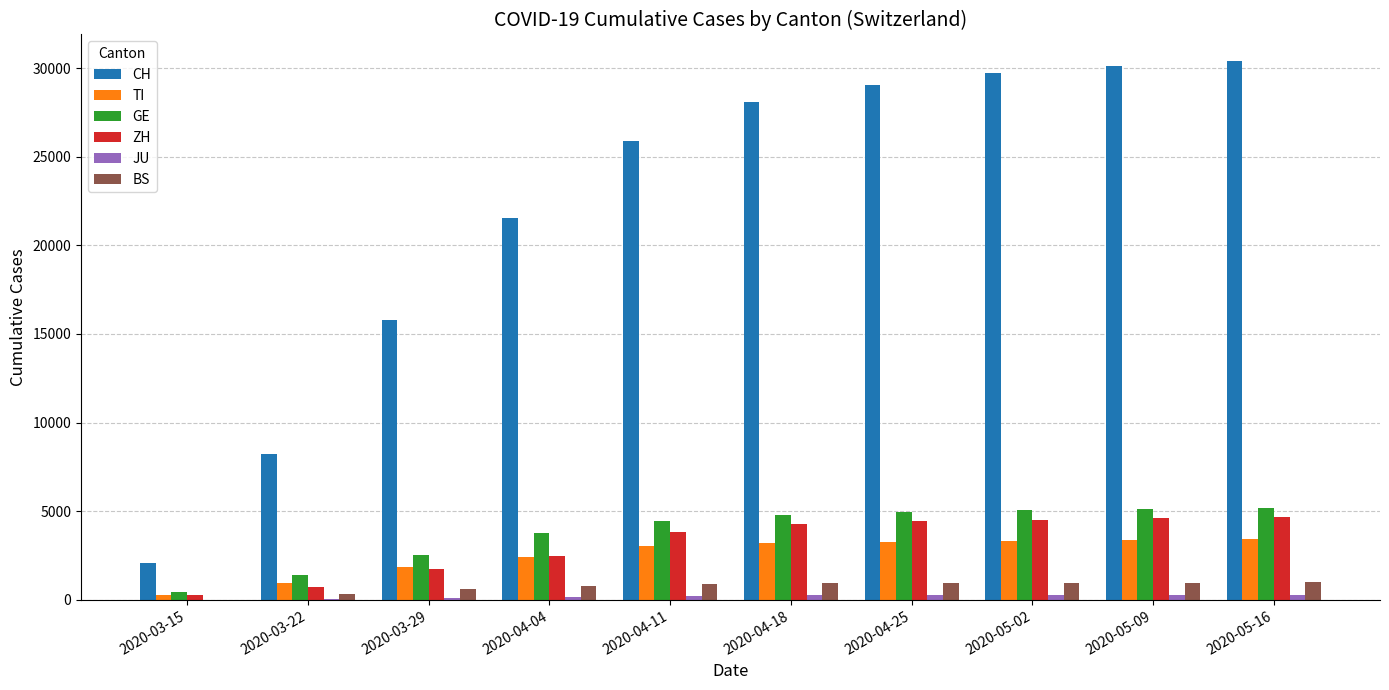

What is the highest value of the GE series?

5160